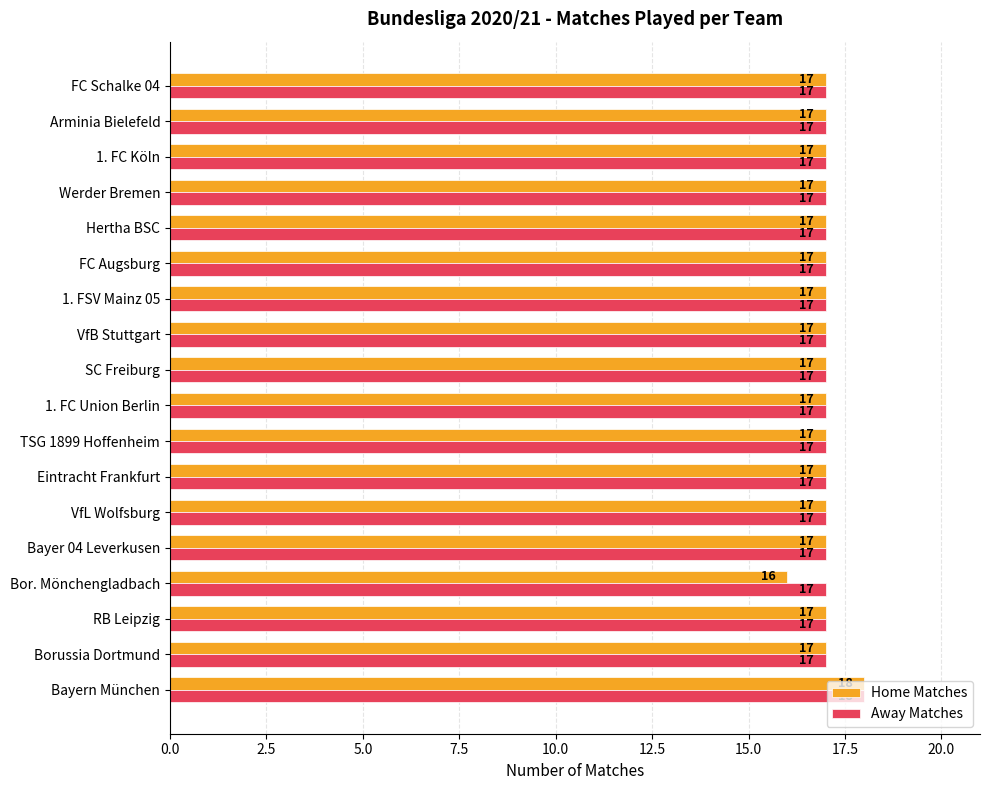

True or false: Home Matches has a value of 17 at RB Leipzig.

True